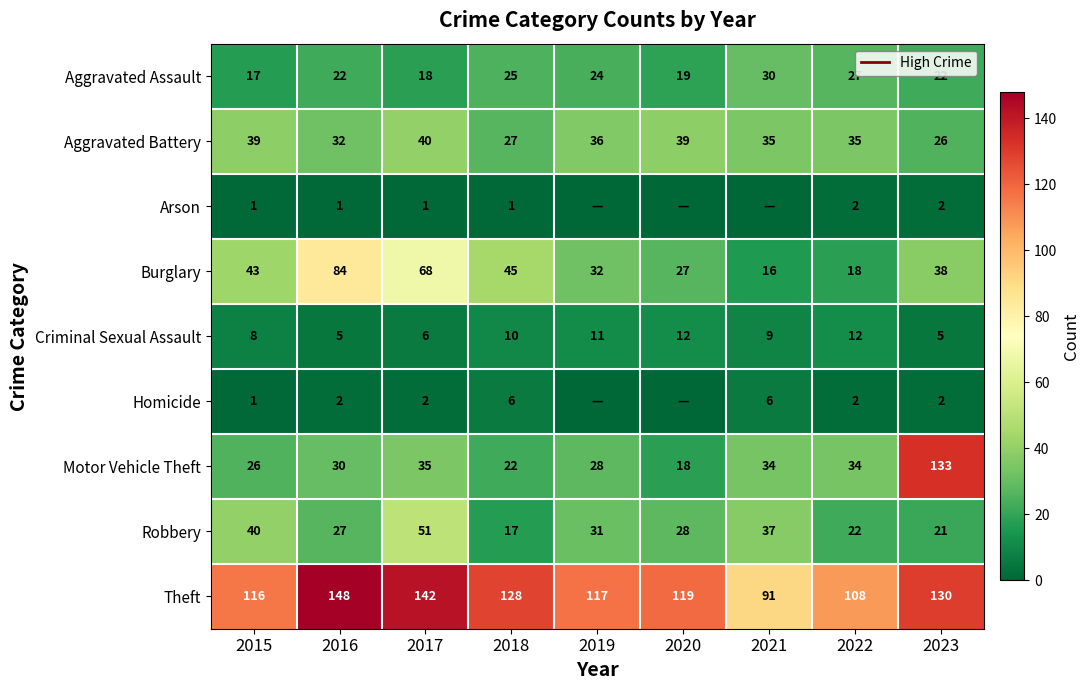

Which has a higher value, 2019 or 2018?

2018